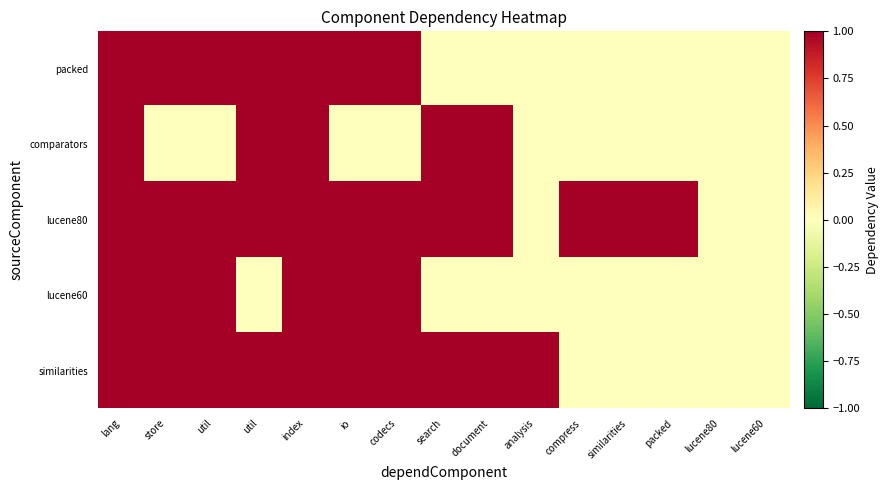

Reading left to right, list all the values displayed in this chart.

packed: lang=1	store=1	util=1	util=1	index=1	io=1	codecs=1	search=0	document=0	analysis=0	compress=0	similarities=0	packed=0	lucene80=0	lucene60=0
comparators: lang=1	store=0	util=0	util=1	index=1	io=0	codecs=0	search=1	document=1	analysis=0	compress=0	similarities=0	packed=0	lucene80=0	lucene60=0
lucene80: lang=1	store=1	util=1	util=1	index=1	io=1	codecs=1	search=1	document=1	analysis=0	compress=1	similarities=1	packed=1	lucene80=0	lucene60=0
lucene60: lang=1	store=1	util=1	util=0	index=1	io=1	codecs=1	search=0	document=0	analysis=0	compress=0	similarities=0	packed=0	lucene80=0	lucene60=0
similarities: lang=1	store=1	util=1	util=1	index=1	io=1	codecs=1	search=1	document=1	analysis=1	compress=0	similarities=0	packed=0	lucene80=0	lucene60=0